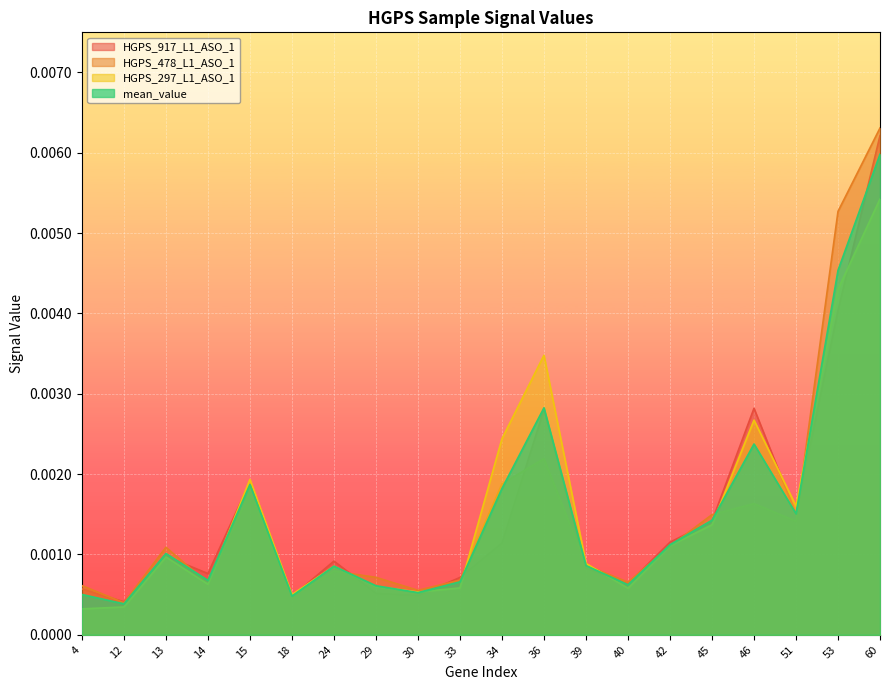

At which category is the sum across all series the highest?

60